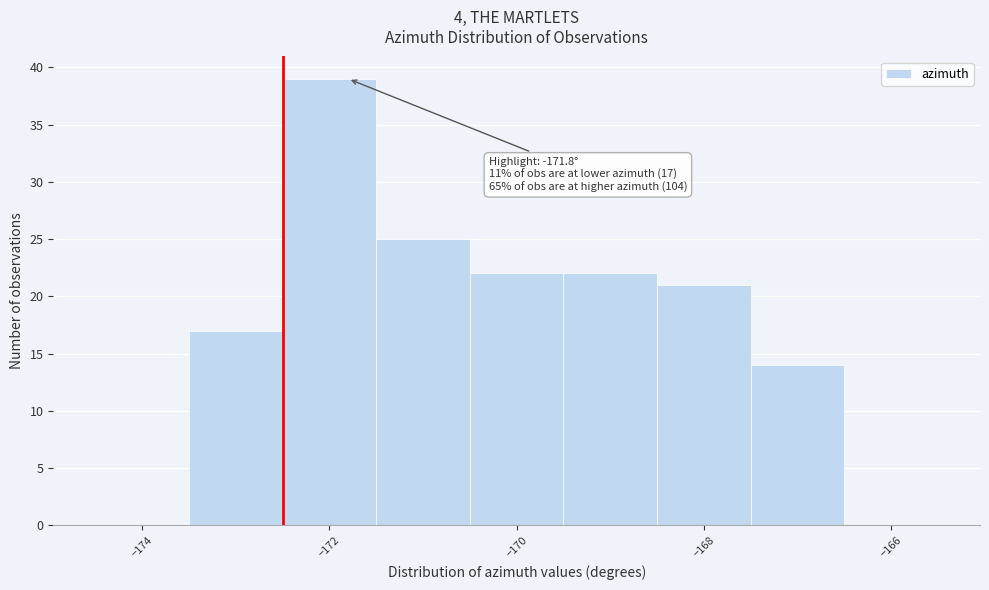

Over which range of the x-axis is the bar tallest?

-172.5 to -171.5